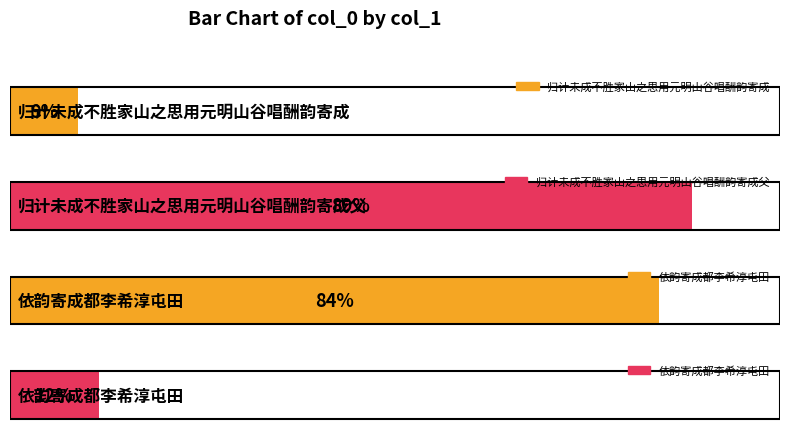

List the labels in order of value, largest first.

归计未成不胜家山之思用元明山谷唱酬韵寄成父, 依韵寄成都李希淳屯田, 依韵寄成都李希淳屯田, 归计未成不胜家山之思用元明山谷唱酬韵寄成